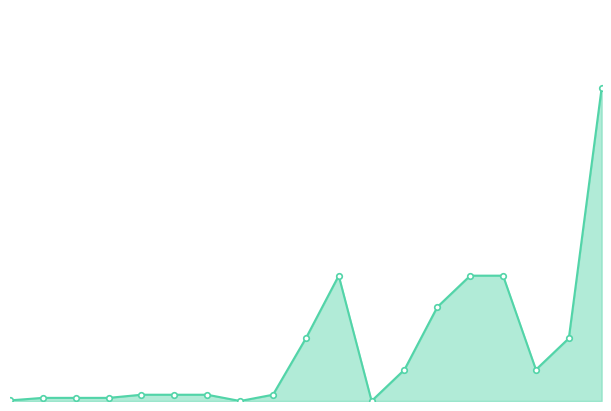

Is this an area chart (filled region under the line)?

Yes